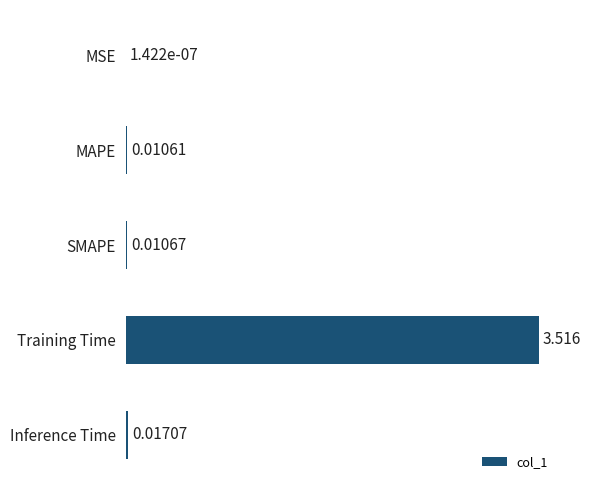

Between SMAPE and MSE, which is larger?

SMAPE